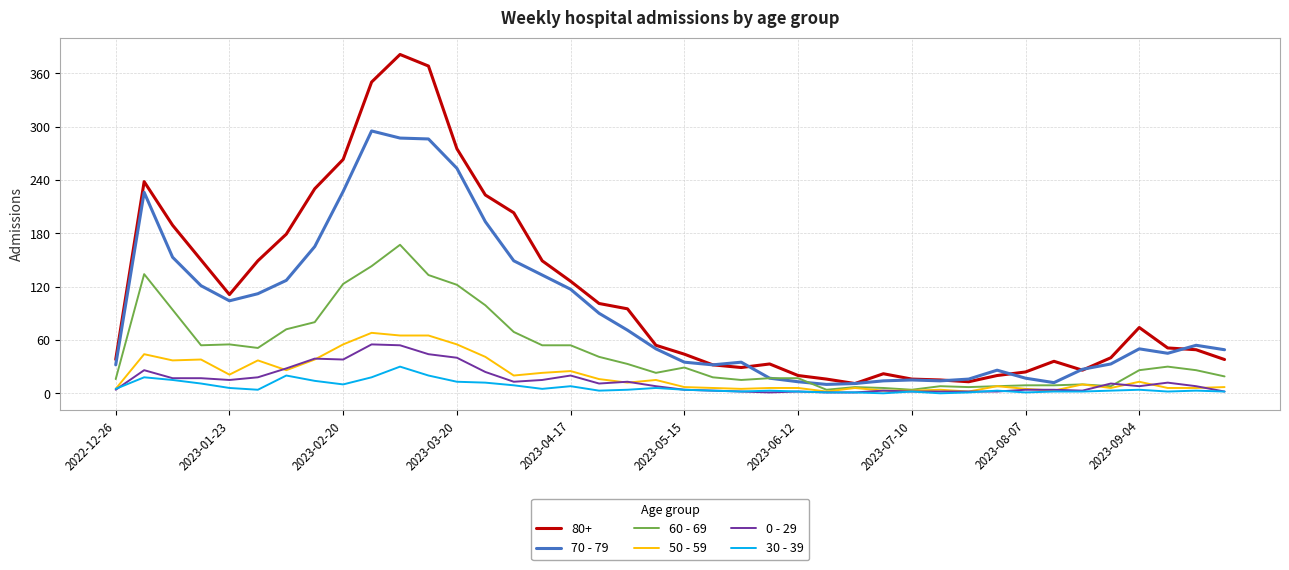

What is the sum of all 50 - 59 values?

820